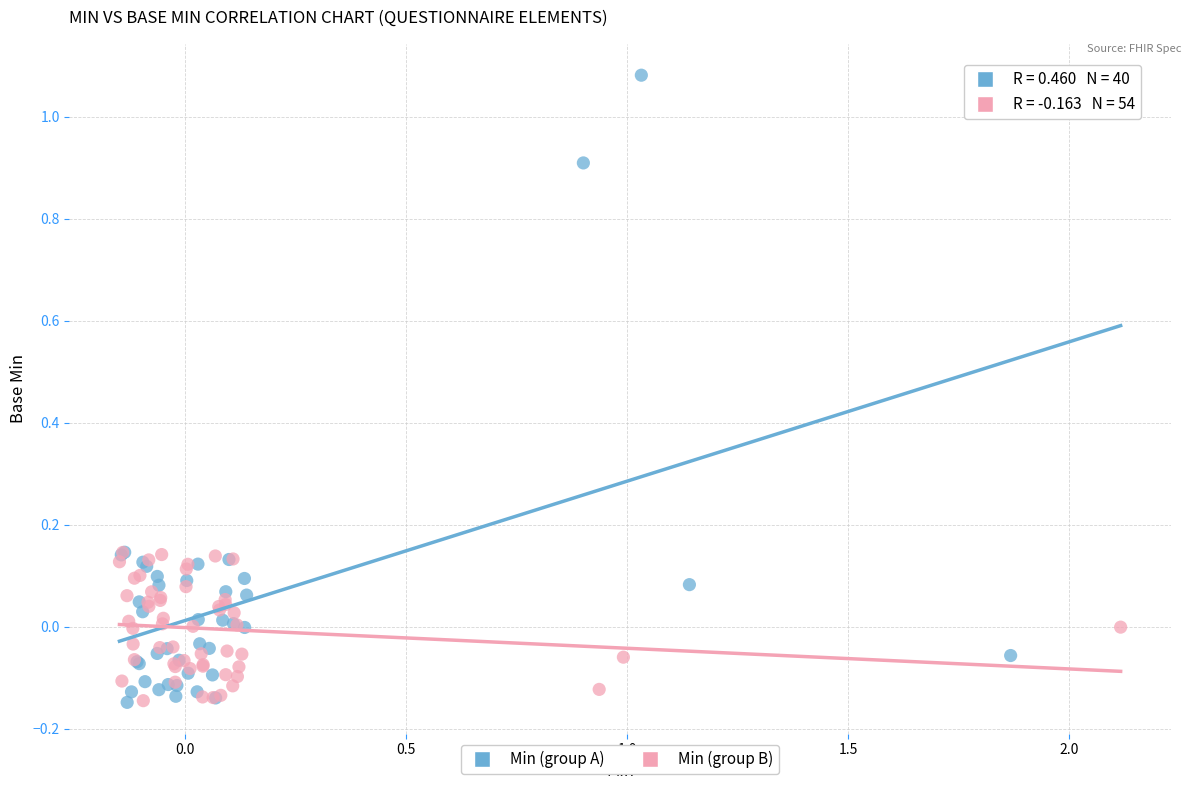

Which series contains the highest Y value?

Min (group A)